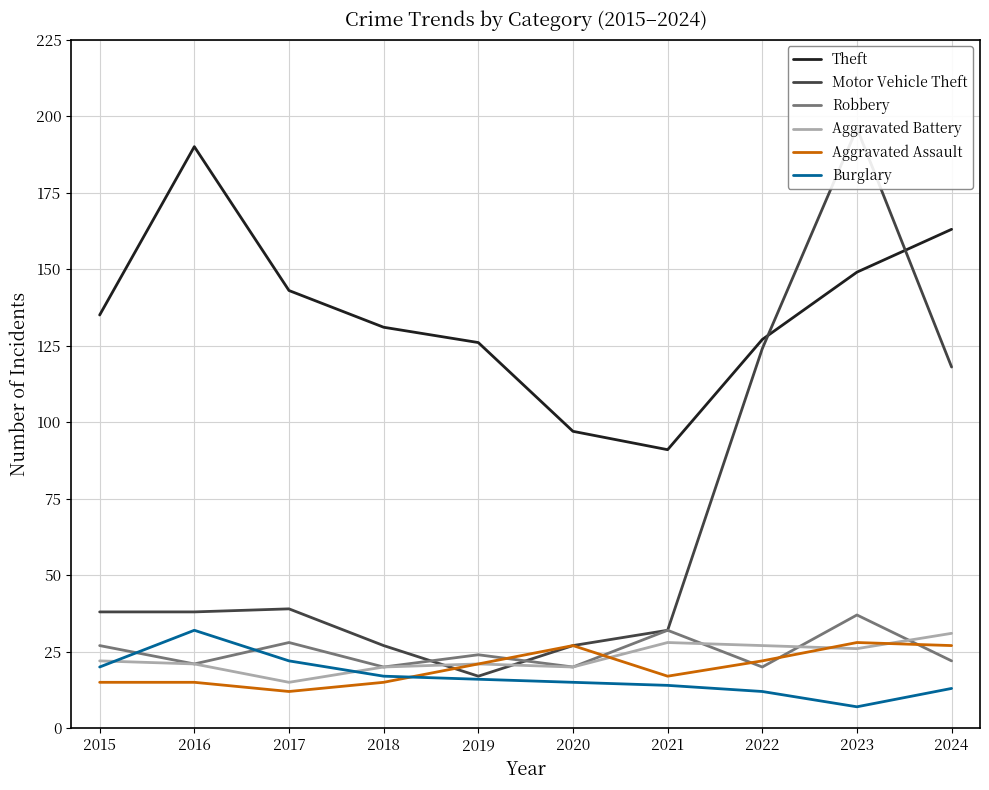

The Burglary series shows 20 at 2021. True or false?

False